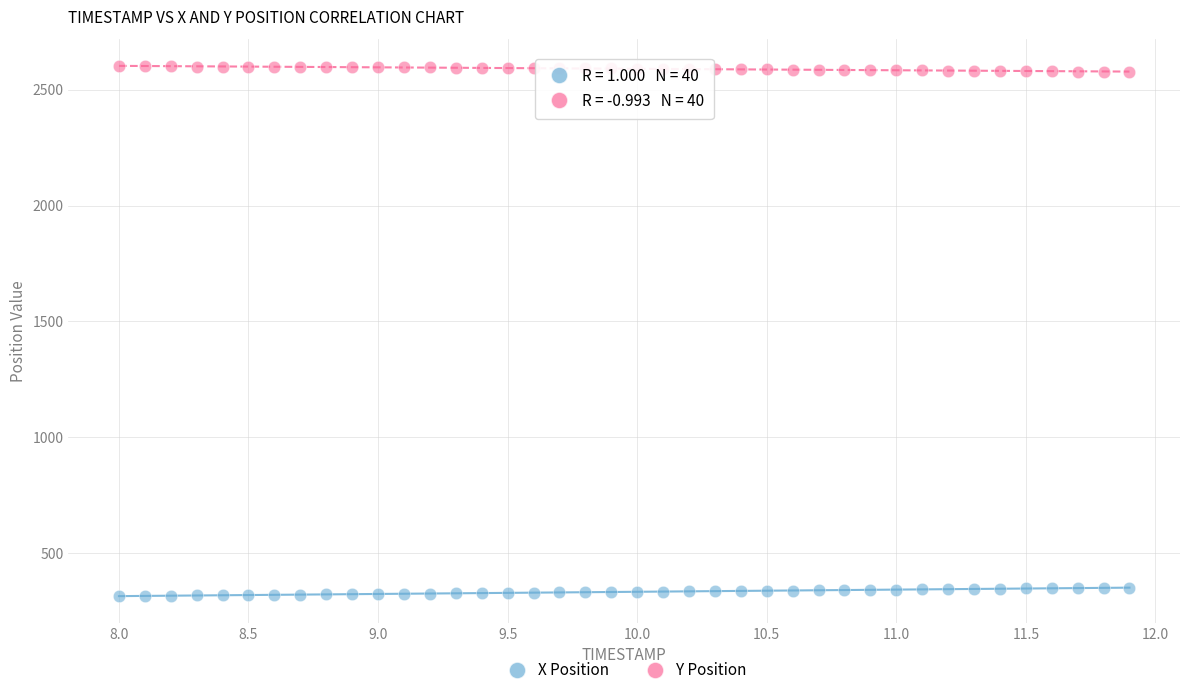

Across all data points, what is the range of X values (max minus min)?

3.9